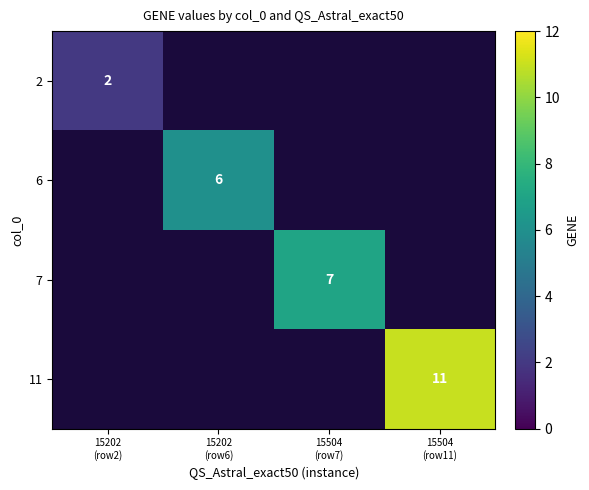

True or false: 6 has a value of 6.0 at 15202 (row6).

True